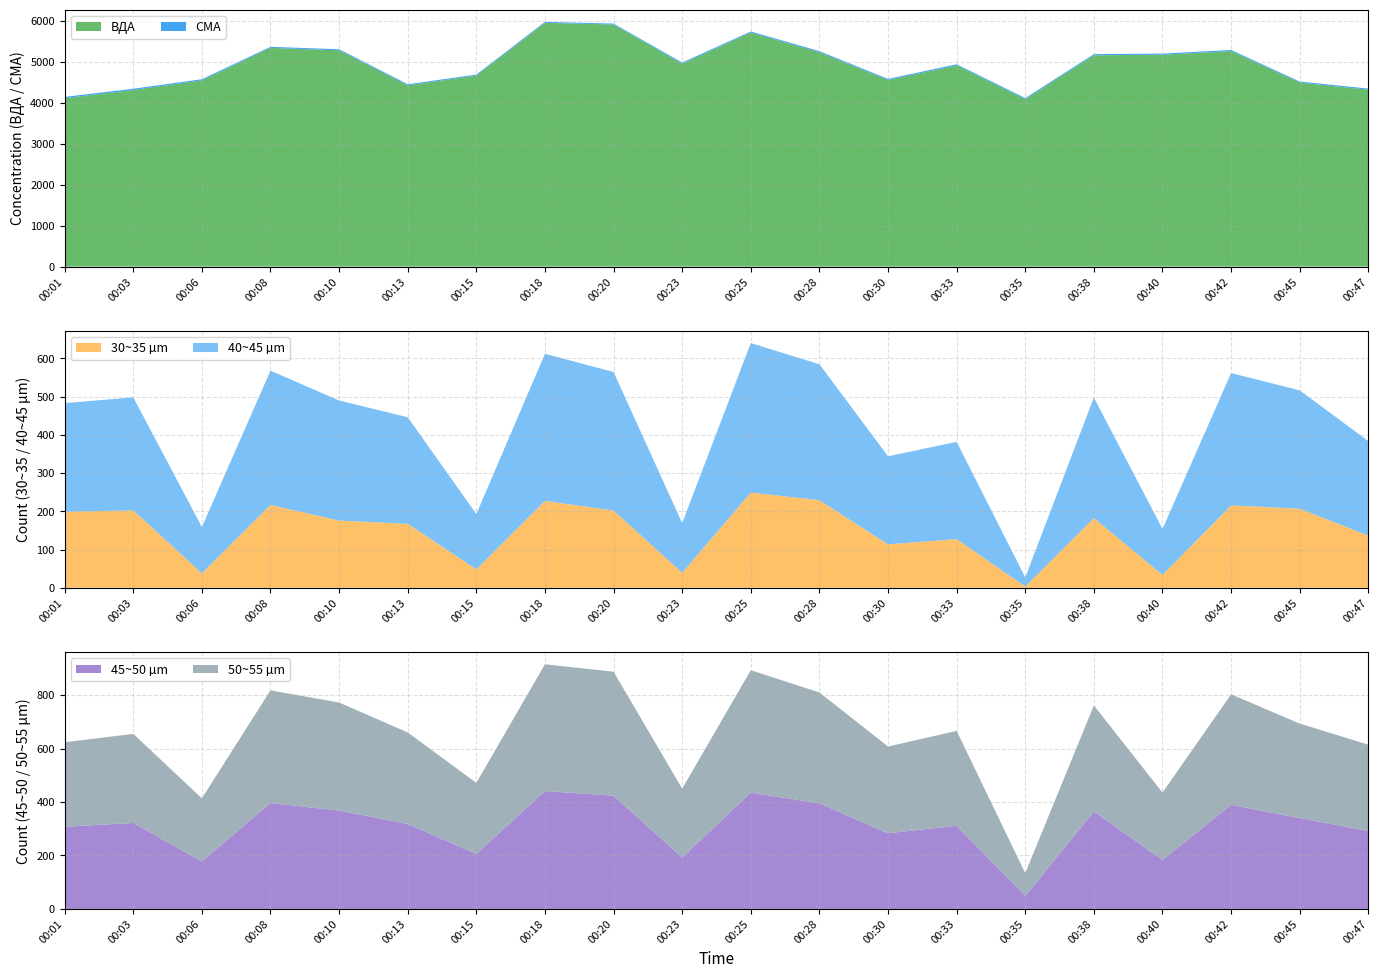

Reading left to right, what are all the values shown in this chart?

VDA: 00:01=4106.7	00:03=4306.5	00:06=4540.4	00:08=5332.5	00:10=5273.1	00:13=4420.5	00:15=4658.0	00:18=5942.7	00:20=5902.4	00:23=4949.3	00:25=5707.7	00:28=5226.9	00:30=4548.6	00:33=4905.2	00:35=4081.3	00:38=5152.7	00:40=5165.4	00:42=5255.1	00:45=4487.2	00:47=4312.8
SMA: 00:01=31.1	00:03=30.3	00:06=28.1	00:08=26.1	00:10=27.1	00:13=25.4	00:15=23.8	00:18=23.9	00:20=22.9	00:23=26.2	00:25=24.7	00:28=26.2	00:30=27.6	00:33=28.2	00:35=27.3	00:38=27.7	00:40=28.2	00:42=27.3	00:45=25.0	00:47=27.2
30~35: 00:01=198.8	00:03=202.5	00:06=37.7	00:08=216.6	00:10=175.6	00:13=167.3	00:15=48.3	00:18=227.0	00:20=202.0	00:23=39.2	00:25=249.1	00:28=229.0	00:30=113.6	00:33=127.1	00:35=3.2	00:38=182.3	00:40=33.6	00:42=215.4	00:45=206.7	00:47=136.3
40~45: 00:01=284.1	00:03=295.5	00:06=121.2	00:08=351.1	00:10=314.2	00:13=278.6	00:15=144.5	00:18=384.9	00:20=362.2	00:23=129.9	00:25=390.9	00:28=355.6	00:30=230.2	00:33=254.4	00:35=23.9	00:38=315.2	00:40=120.3	00:42=346.0	00:45=309.6	00:47=247.3
45~50: 00:01=307.2	00:03=321.8	00:06=177.7	00:08=396.2	00:10=368.0	00:13=318.1	00:15=205.6	00:18=440.9	00:20=423.6	00:23=192.4	00:25=435.3	00:28=394.9	00:30=283.2	00:33=311.3	00:35=48.6	00:38=364.7	00:40=183.5	00:42=389.4	00:45=339.8	00:47=291.8
50~55: 00:01=316.2	00:03=333.1	00:06=236.1	00:08=421.4	00:10=404.0	00:13=342.0	00:15=266.0	00:18=474.2	00:20=463.7	00:23=257.4	00:25=457.7	00:28=414.7	00:30=324.3	00:33=354.7	00:35=85.3	00:38=396.5	00:40=251.8	00:42=413.4	00:45=353.4	00:47=322.6